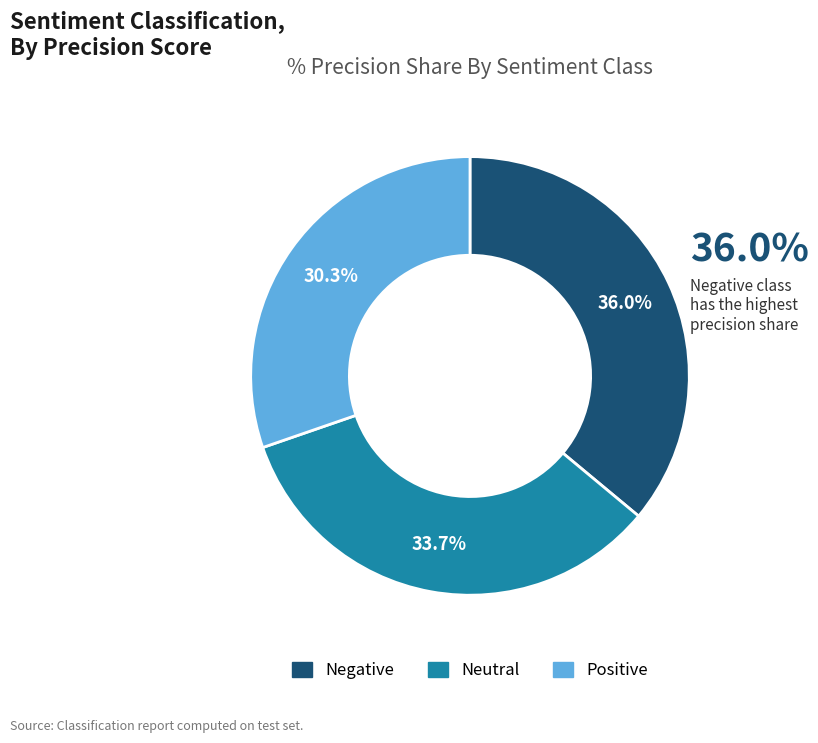

True or false: Negative accounts for 29% of the total.

False